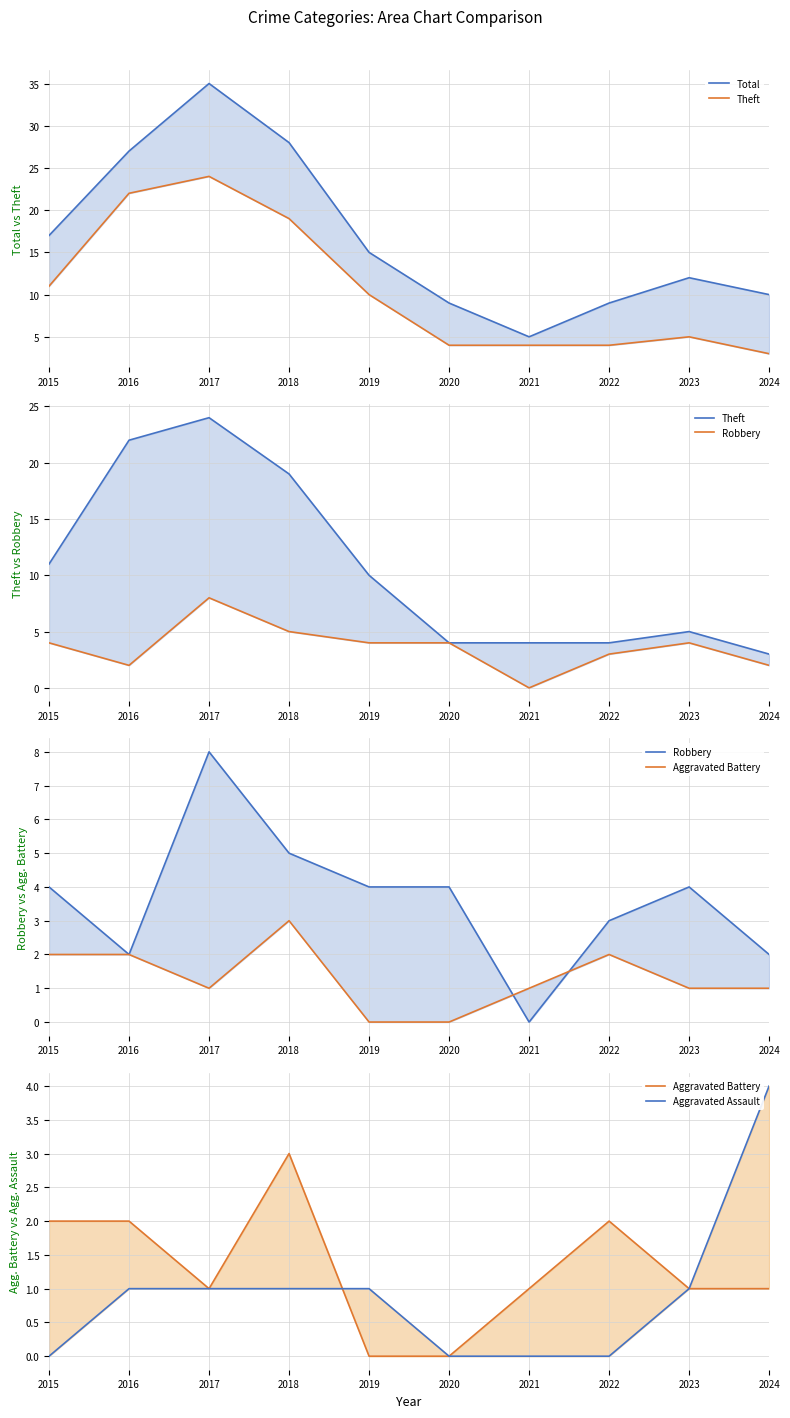

At which category is the sum across all series the highest?

2017